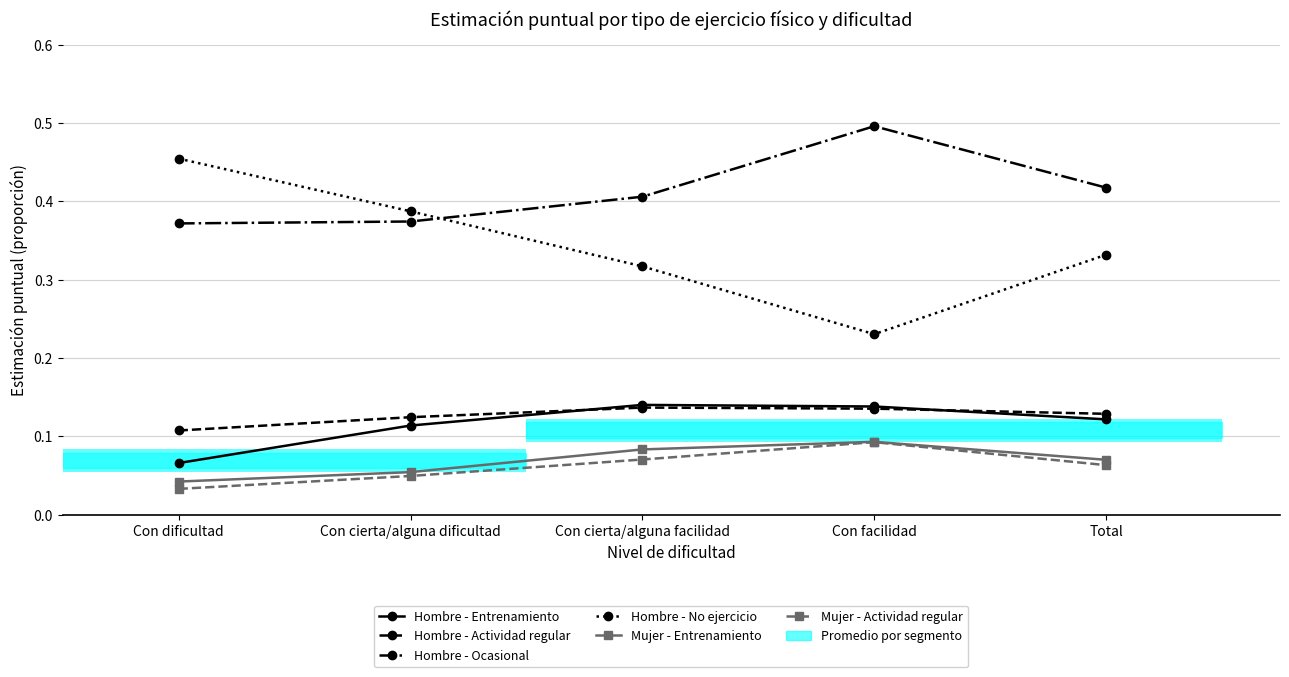

What is the spread (max minus min) of values at Con dificultad?

0.4